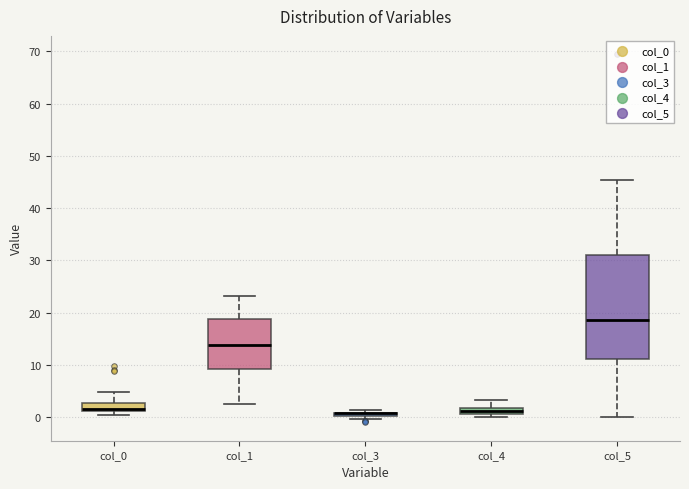

Comparing the boxes themselves (not the whiskers), which one is the tallest?

col_5